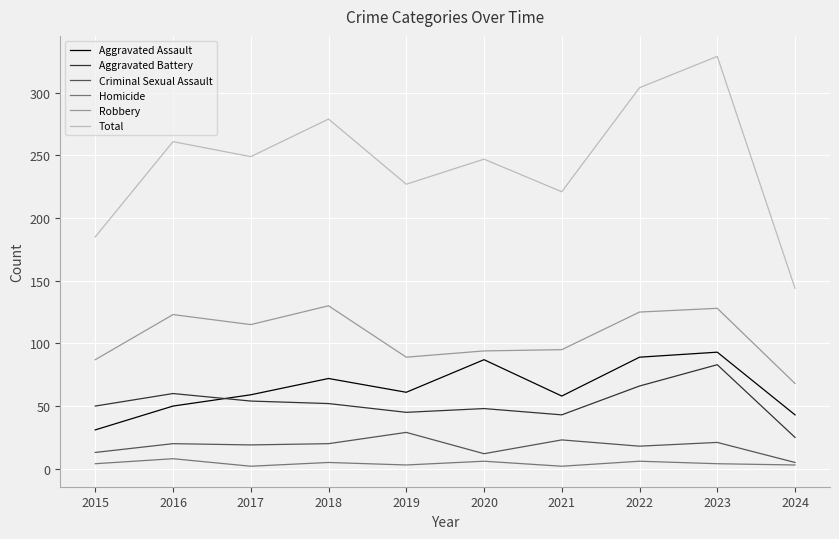

How many lines are shown in the chart?

6